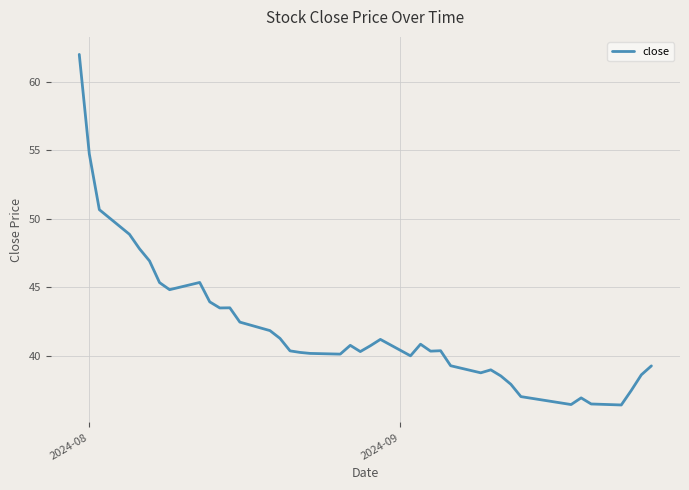

What is the smallest value displayed?

36.4